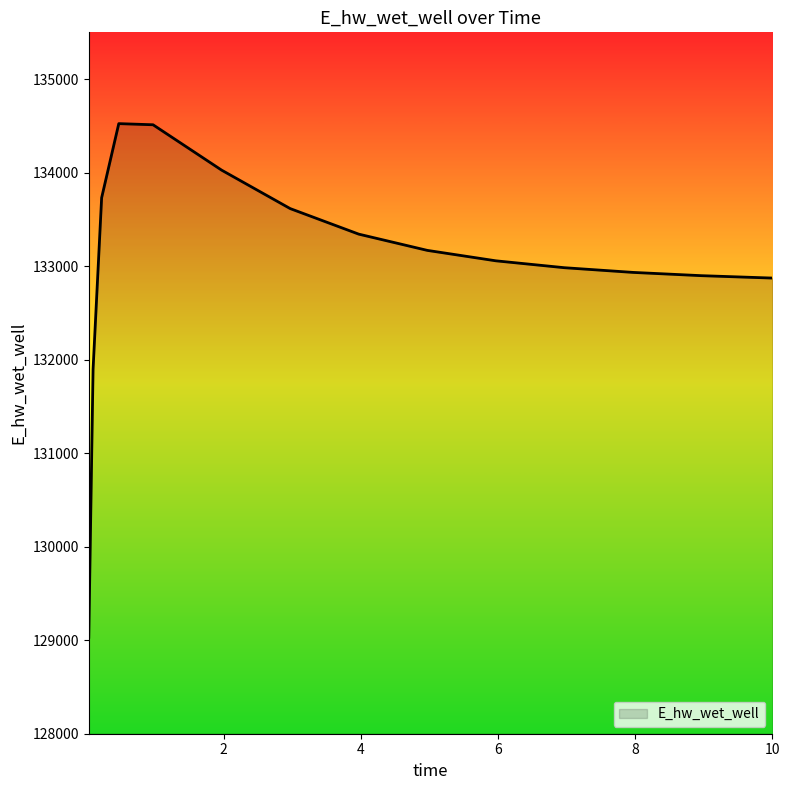

What is the smallest value displayed?

129031.5